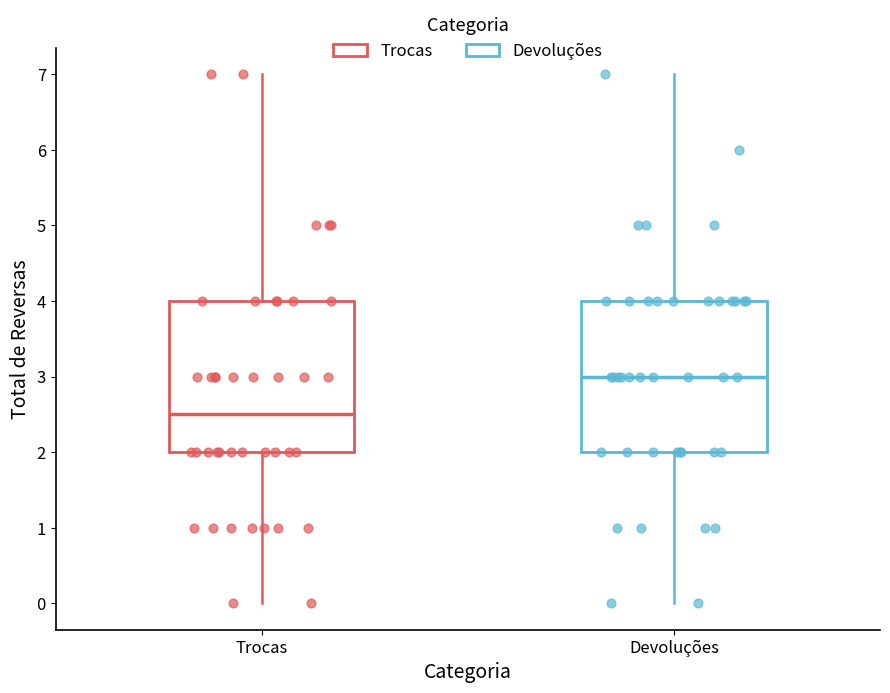

Where is the lower edge of the box for Devoluções on the y-axis? The values are not printed on the chart, so give them approximately, as read against the axis.

2.0